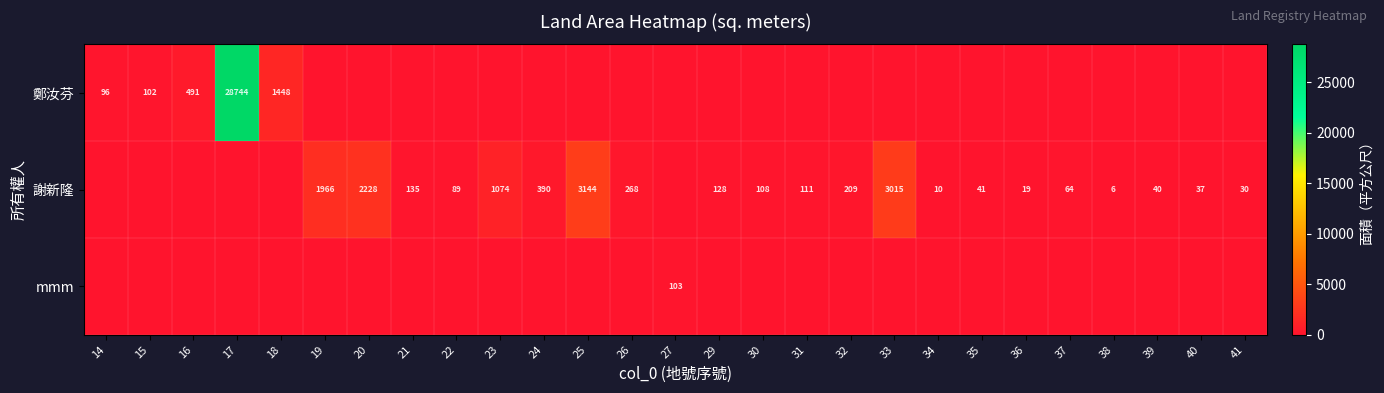

The value of 謝新隆 at 31 is 61. True or false?

False